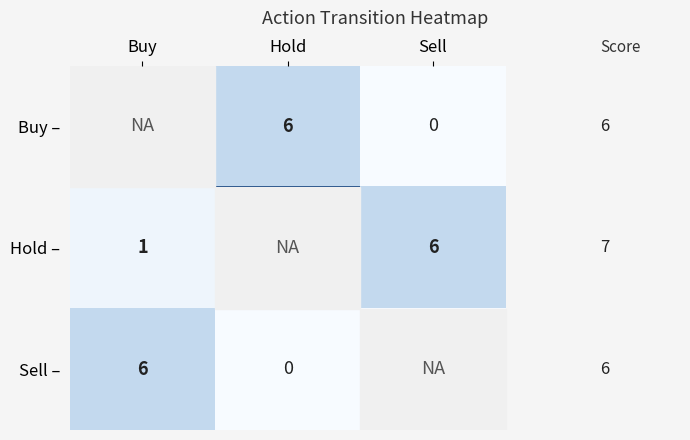

The Buy – series shows 2 at Hold. True or false?

False